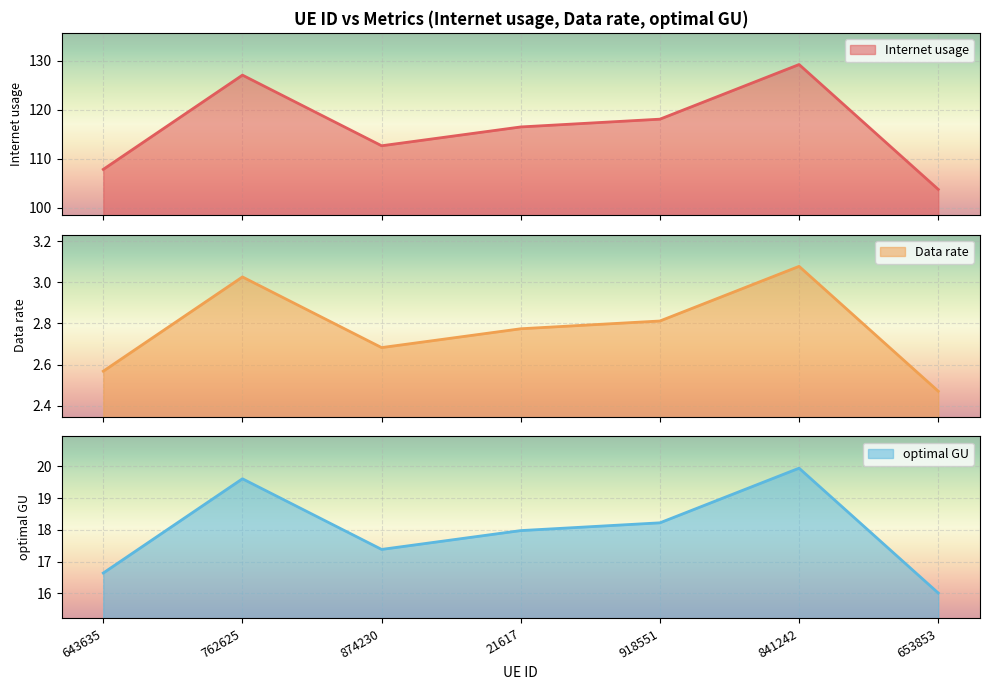

What are all the series names shown in the legend?

Internet usage, Data rate, optimal GU